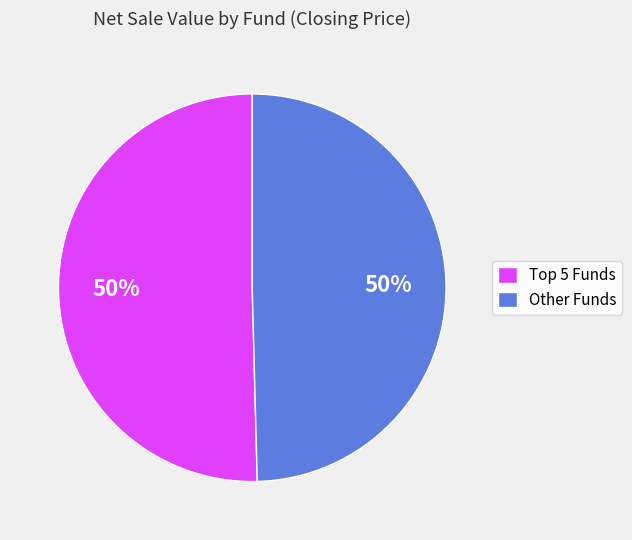

How many slices are in this pie chart?

2